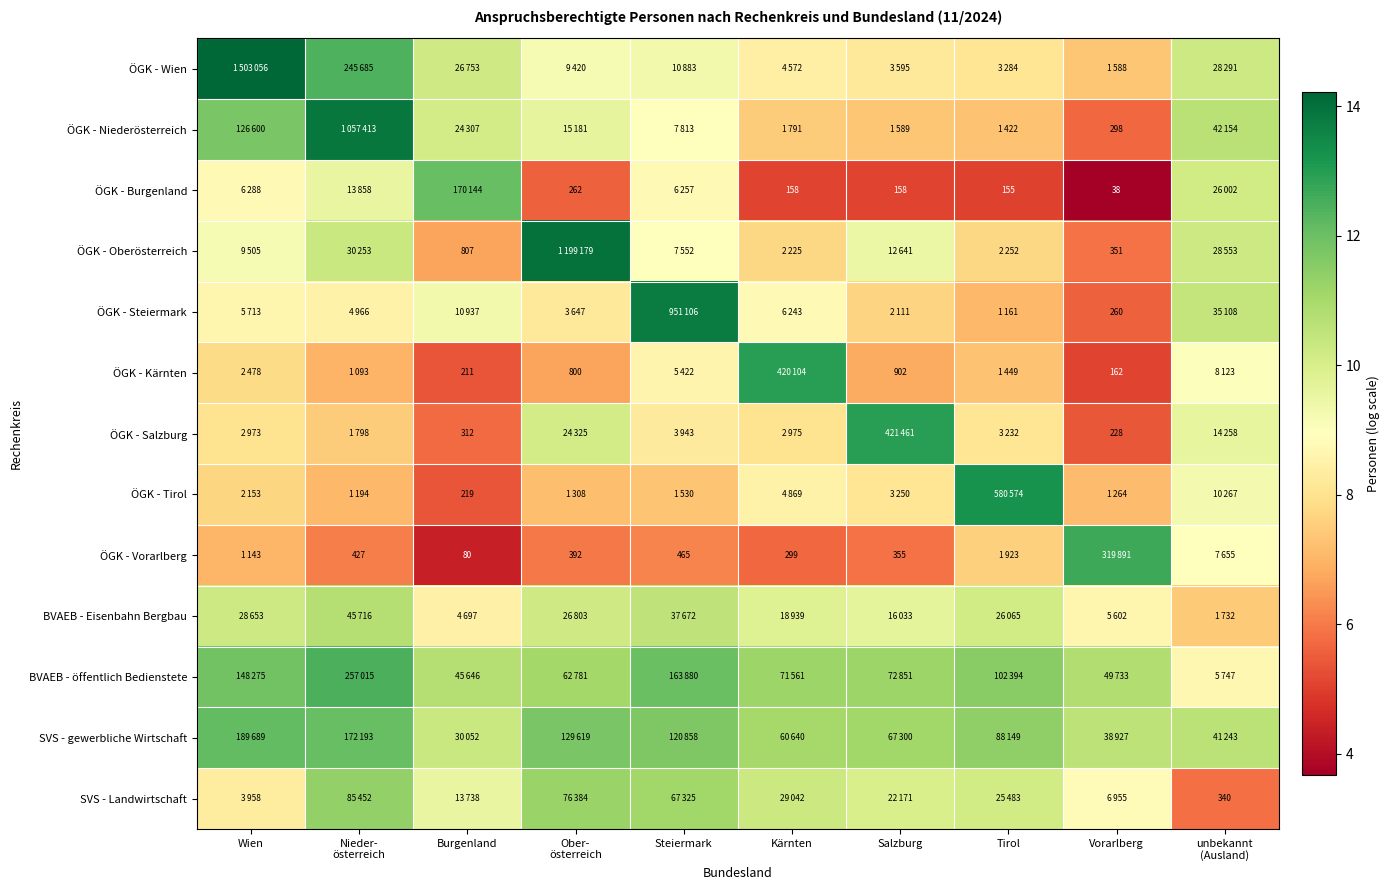

What is the approximate value of SVS - gewerbliche Wirtschaft at Steiermark?

11.7